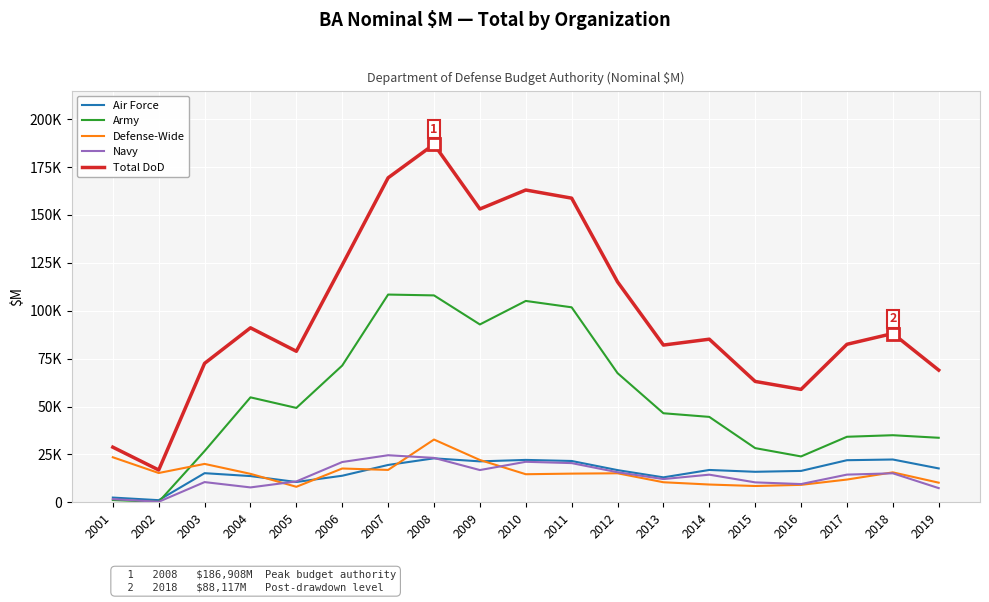

Does the chart have visible grid lines?

Yes